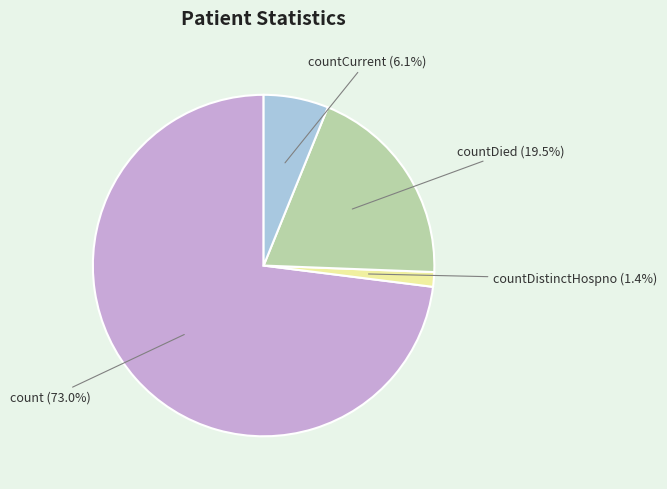

To the nearest percent, what percentage of the pie is countCurrent?

6%